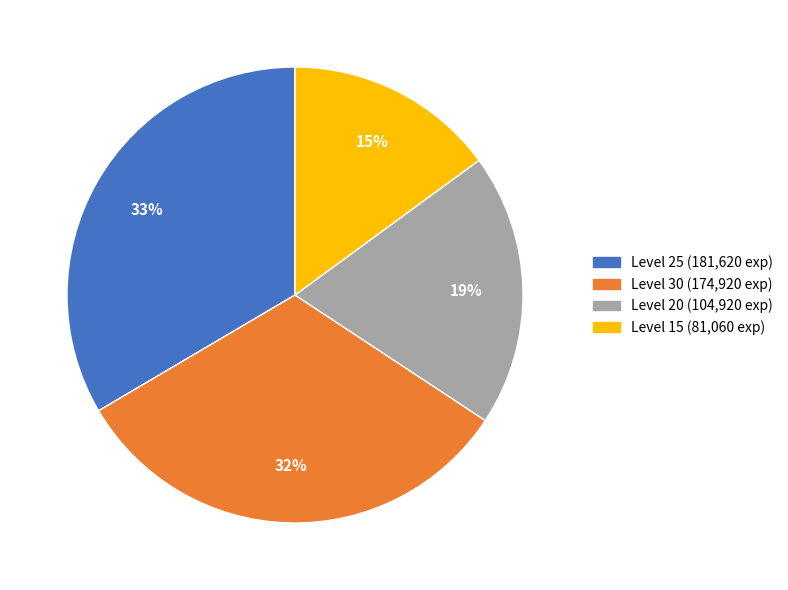

To the nearest percent, what is the average slice percentage?

25%